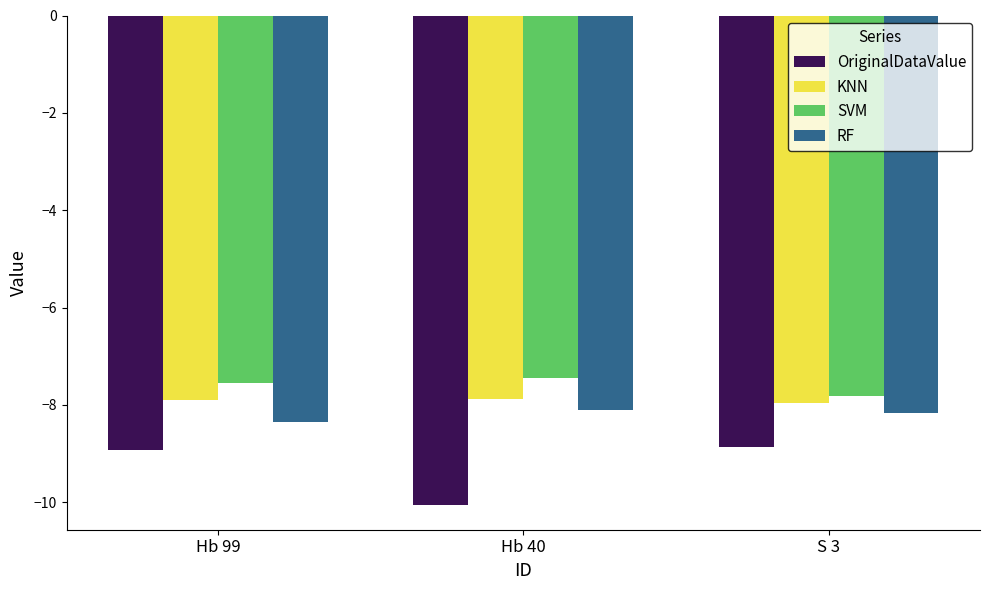

What is the label of the 1st bar from the right?

S 3